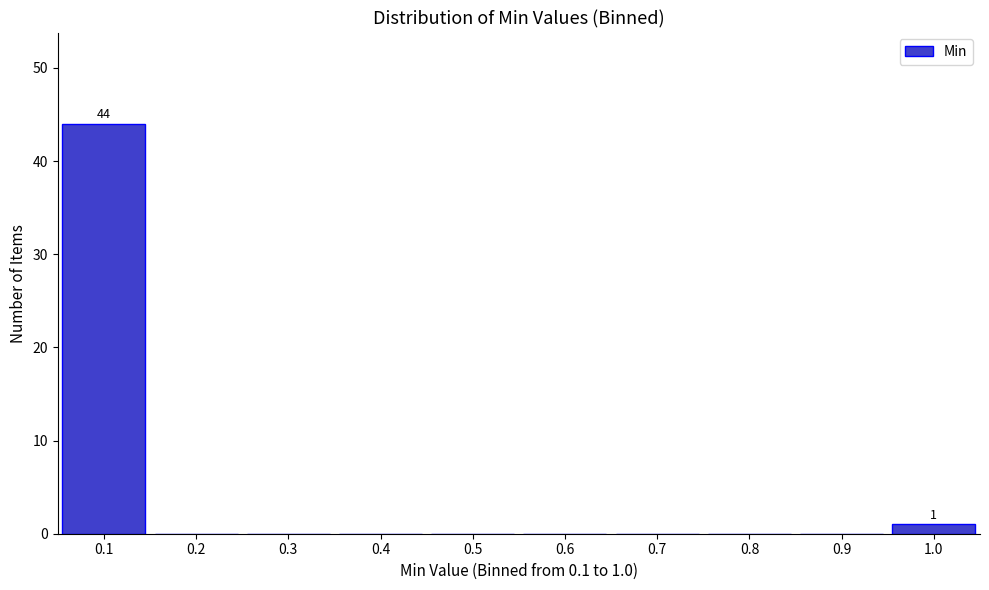

Reading right to left, what are all the values shown in this chart?

1.0=1	0.9=0	0.8=0	0.7=0	0.6=0	0.5=0	0.4=0	0.3=0	0.2=0	0.1=44